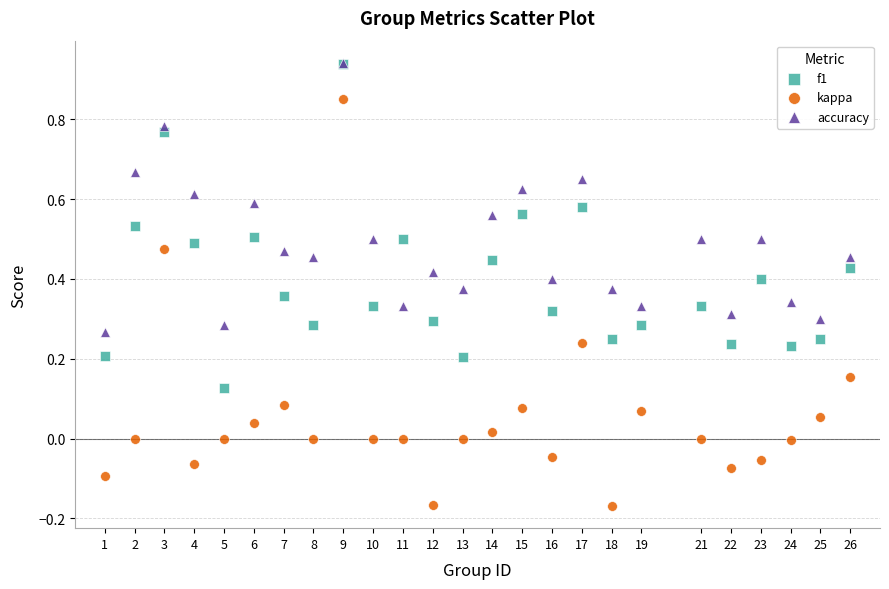

What are all the series names shown in the legend?

f1, kappa, accuracy